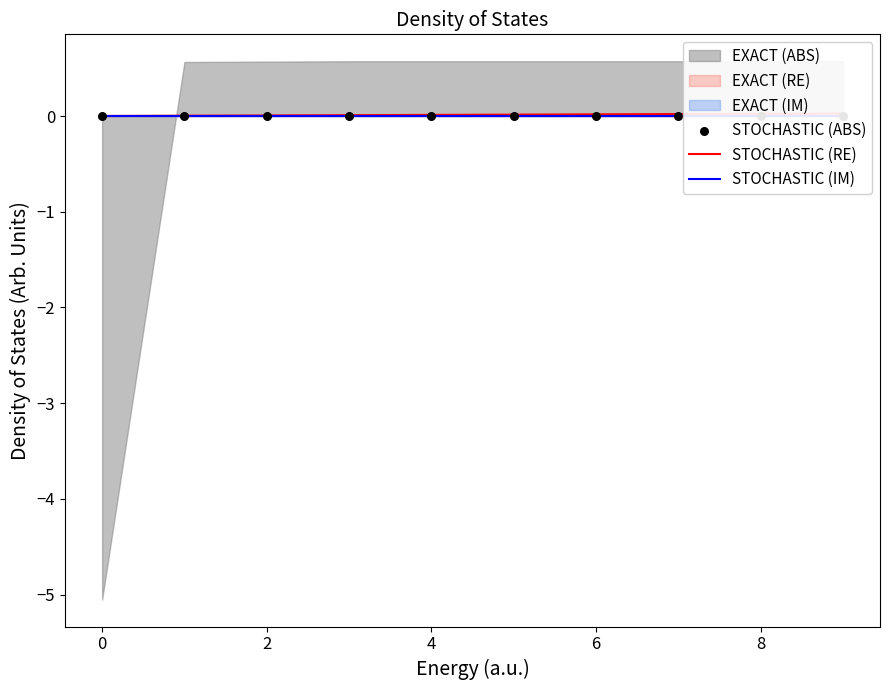

Is the value of STOCHASTIC (ABS) at 0 greater than the value of STOCHASTIC (IM) at 10?

No